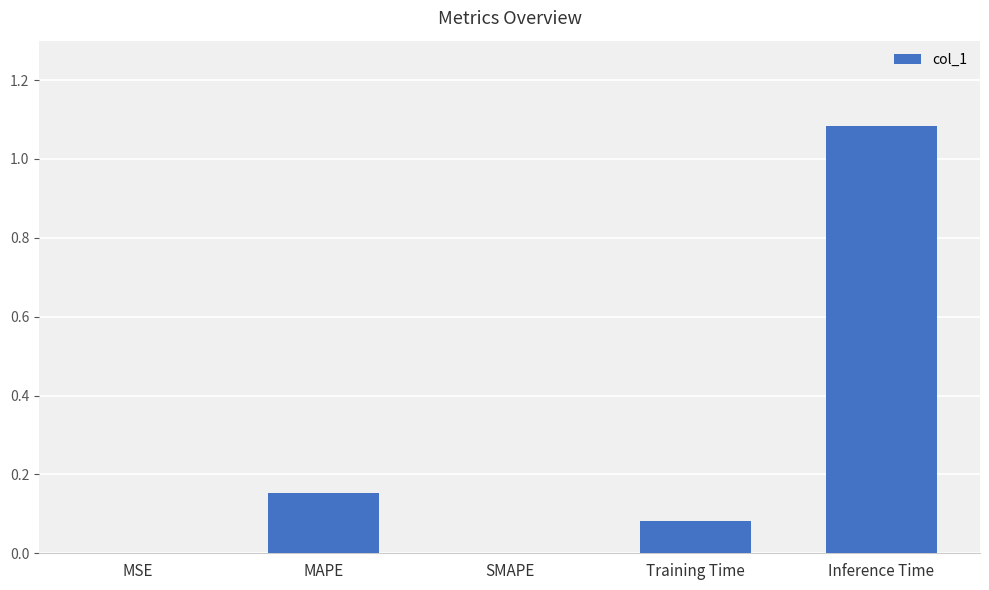

The chart shows a value of -0.6 at SMAPE. True or false?

False